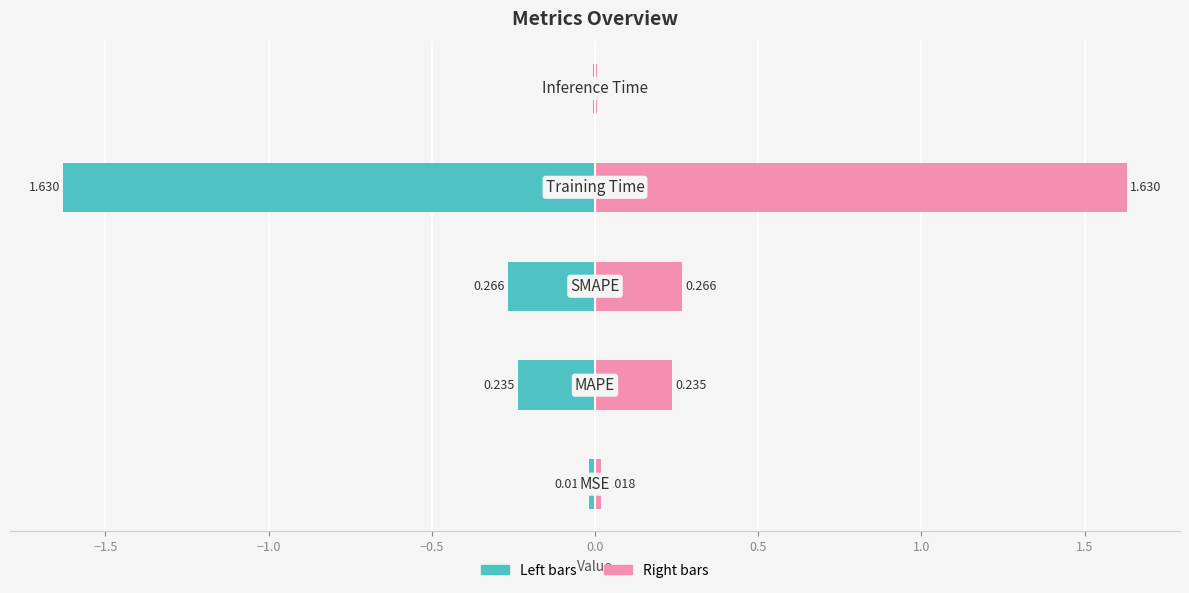

What is the sum of all col_1 (left) values?

-2.2